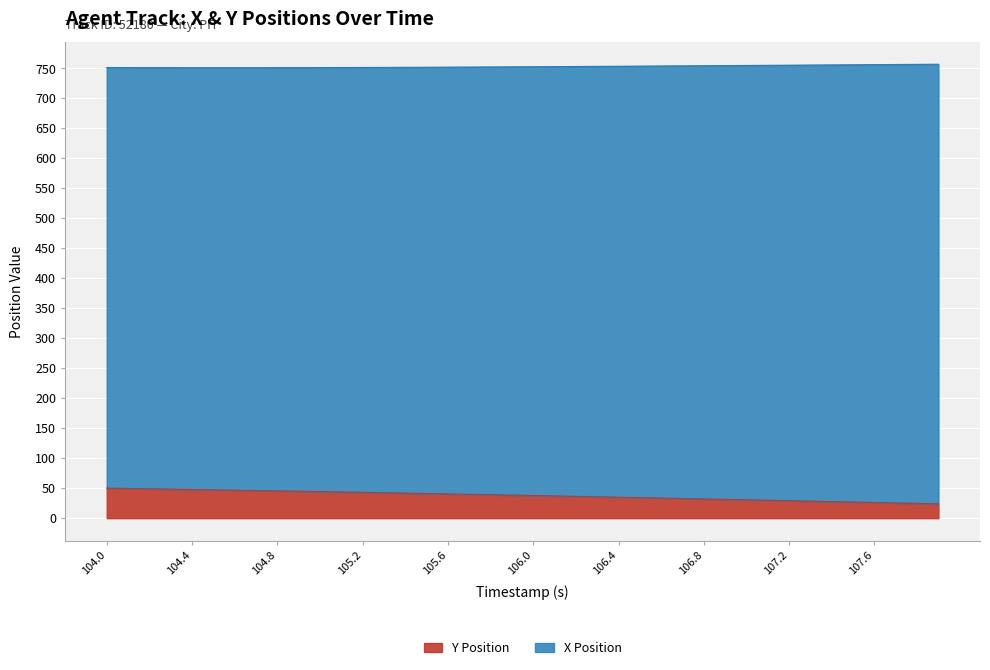

True or false: X Position has a value of 754.8 at 107.0.

True